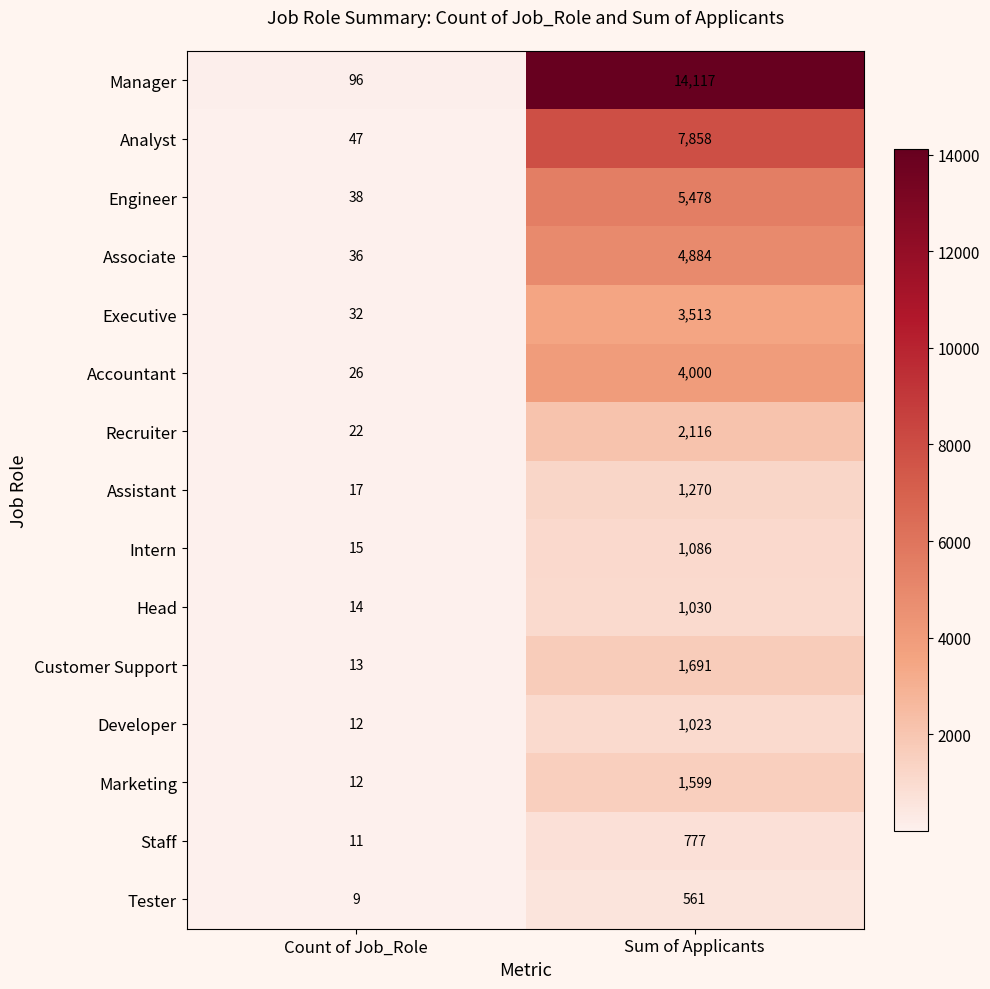

At which category is the sum across all series the highest?

Sum of Applicants